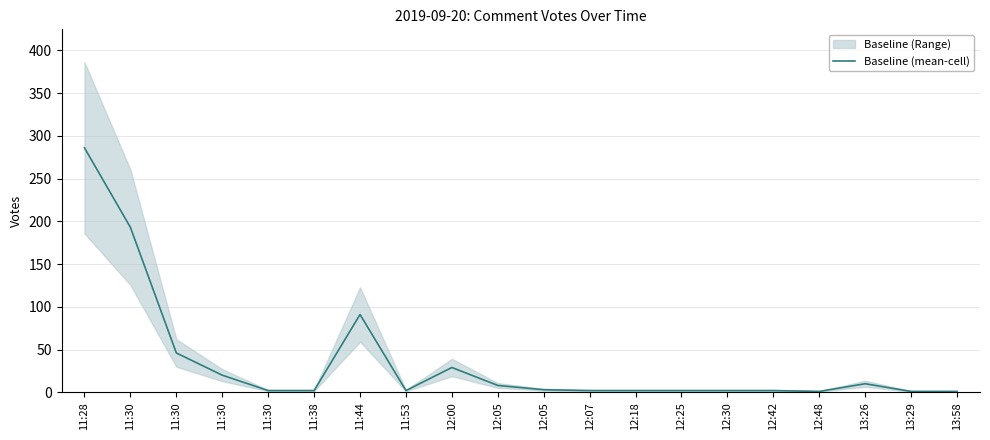

What is the value of the 12th point from the left?

2